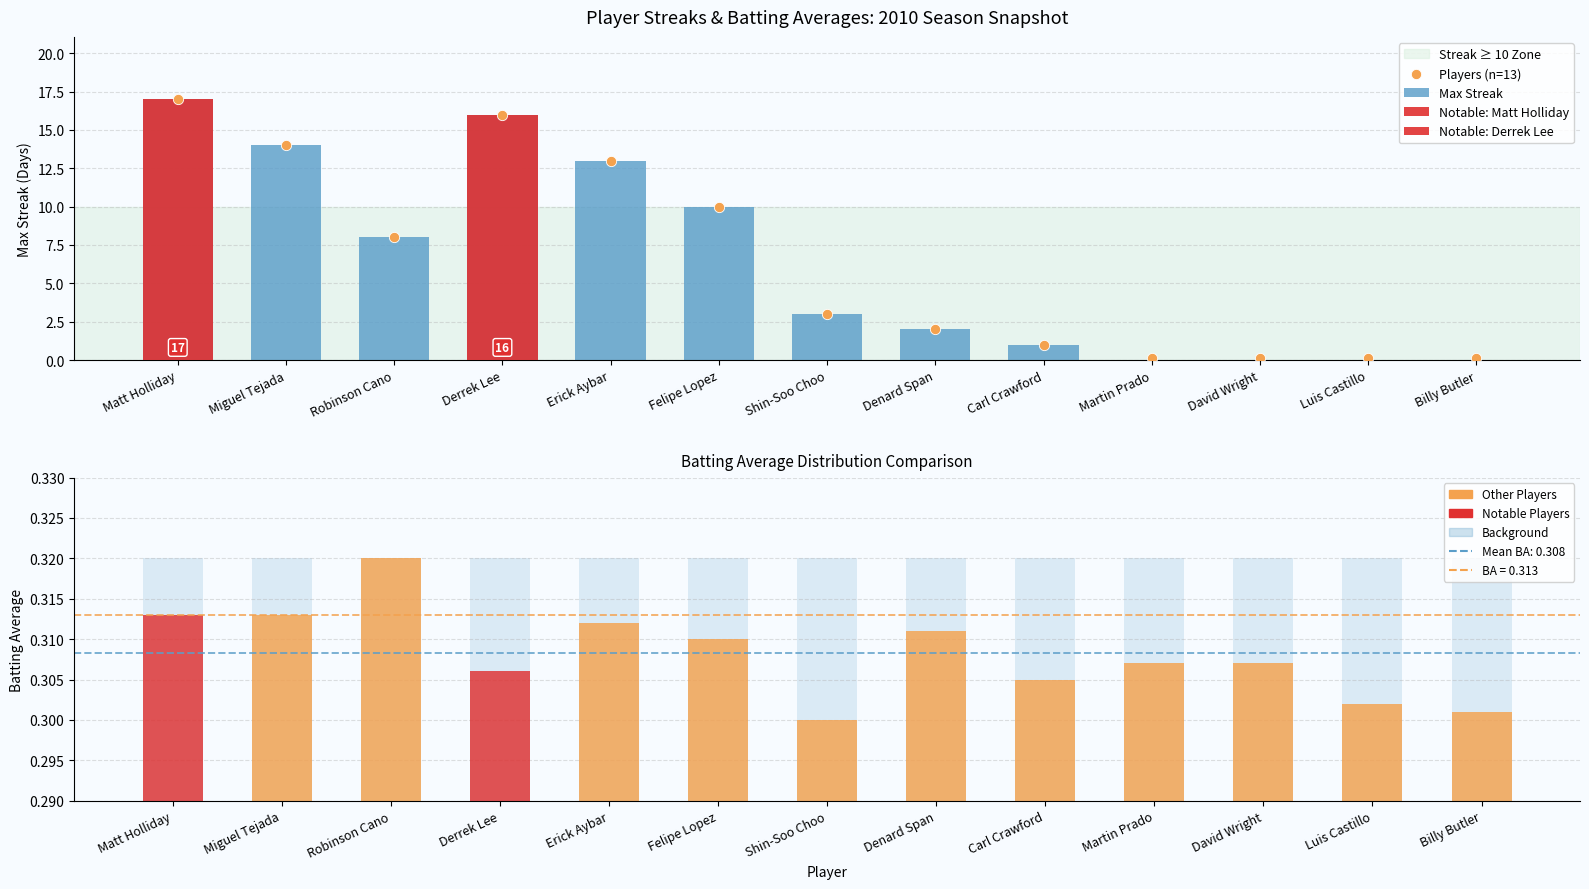

Which series contains the highest Y value?

Max Streak